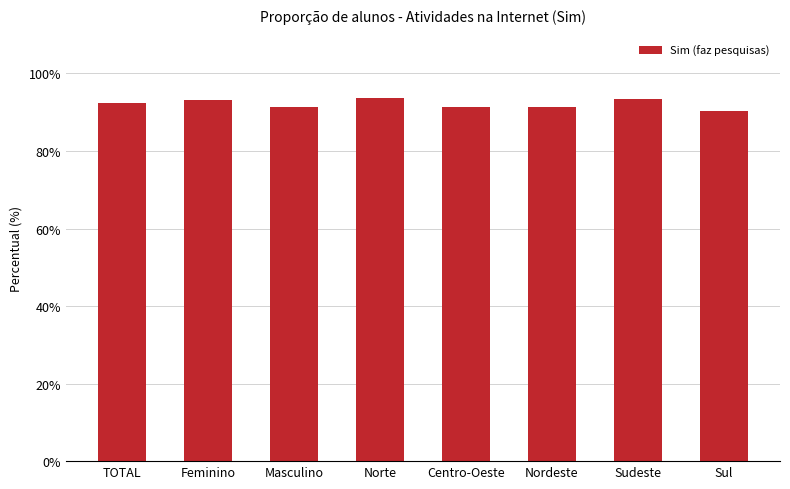

What is the difference between the second highest and minimum values?

3.0